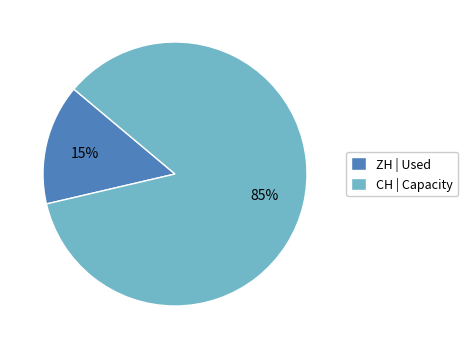

Which has a higher value, CH or ZH?

CH